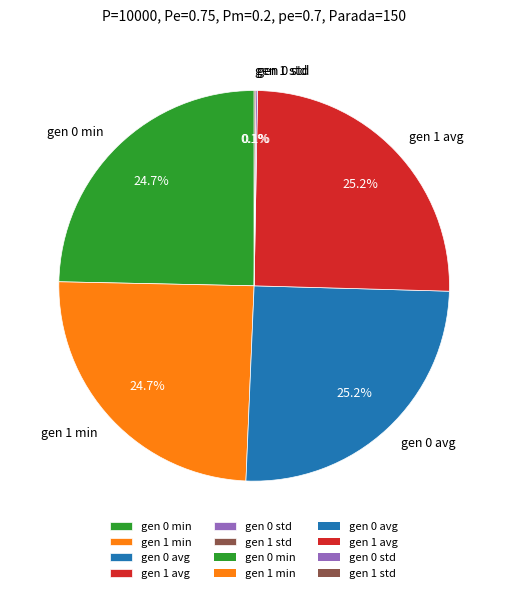

Is there a majority slice in this chart?

No